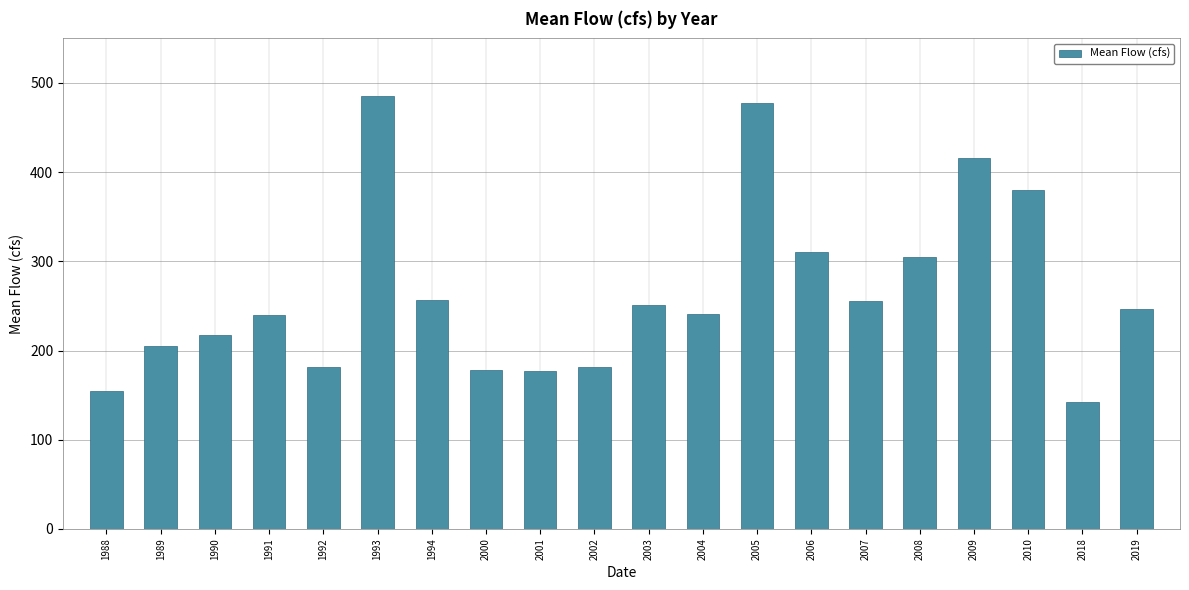

The value at 1992 is 181.6. True or false?

True